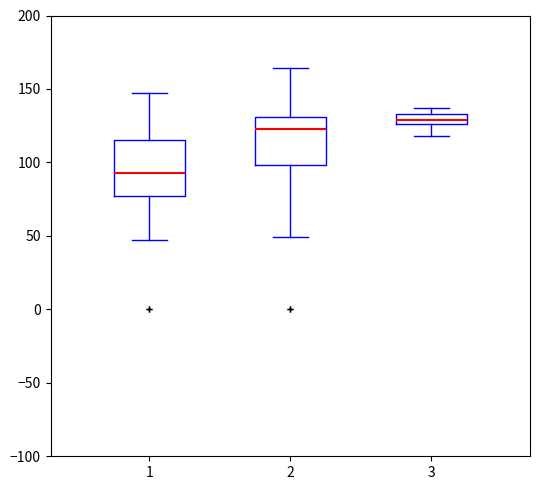

Where is the upper edge of the box at x = 2 on the y-axis? The values are not printed on the chart, so give them approximately, as read against the axis.

130